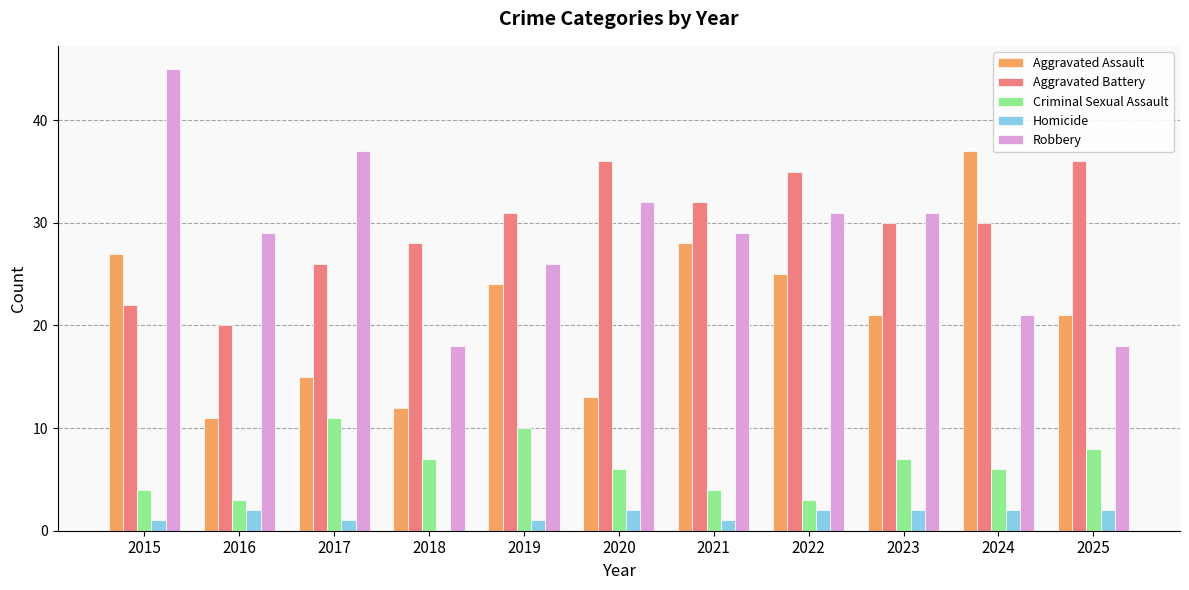

Is the value of Criminal Sexual Assault at 2016 greater than the value of Aggravated Battery at 2020?

No